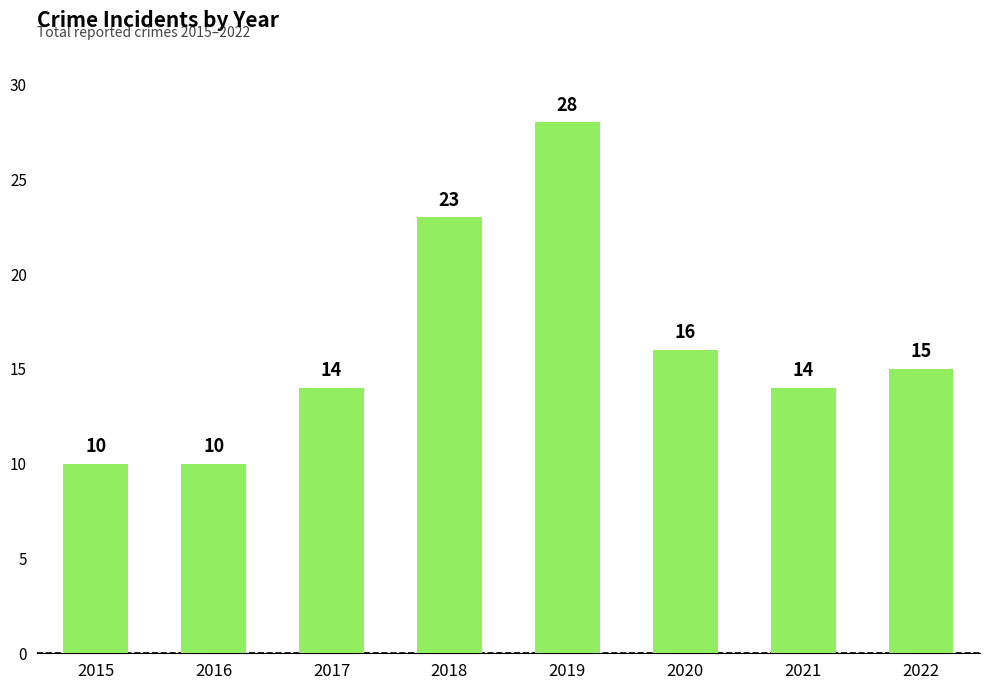

What is the value of the 8th bar from the left?

15